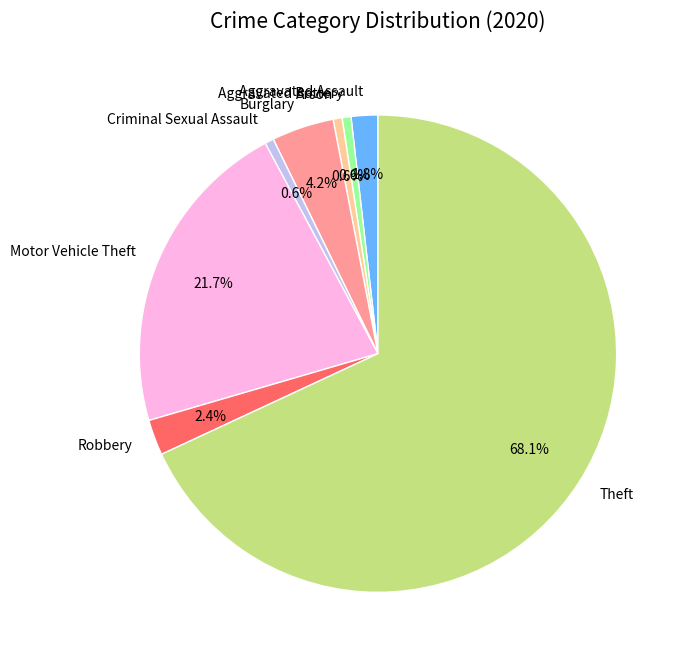

To the nearest percent, what is the combined percentage of Aggravated Assault and Robbery?

4%